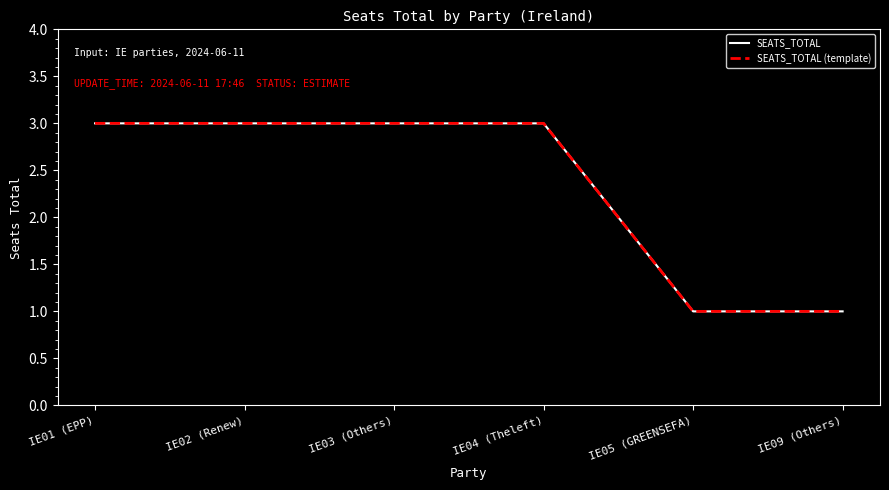

At which label is SEATS_TOTAL closest to 2?

IE01 (EPP)